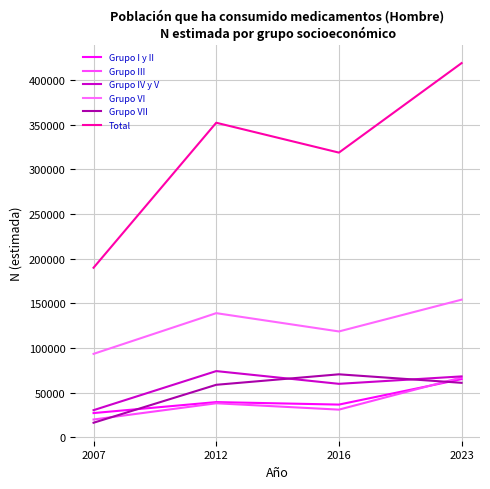

Where does the Grupo IV y V series first go above 68113?

2012